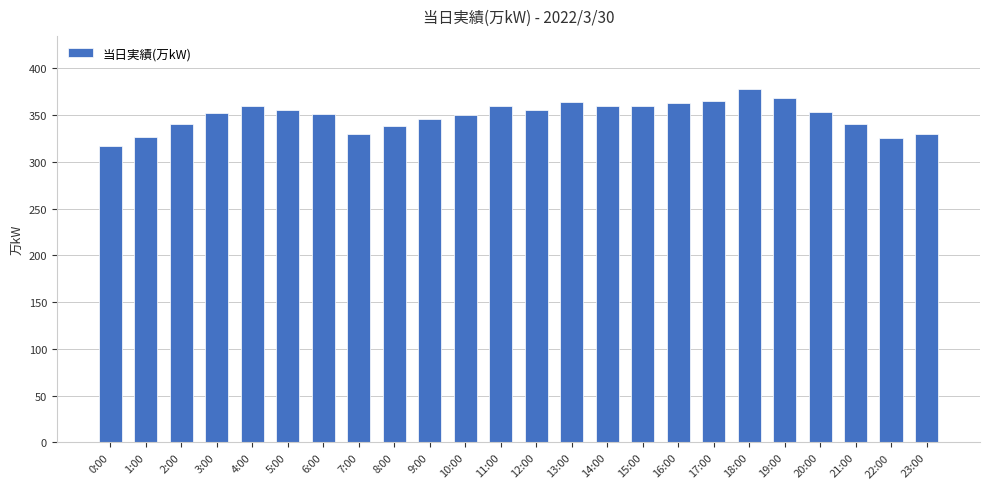

Between 19:00 and 22:00, which is larger?

19:00